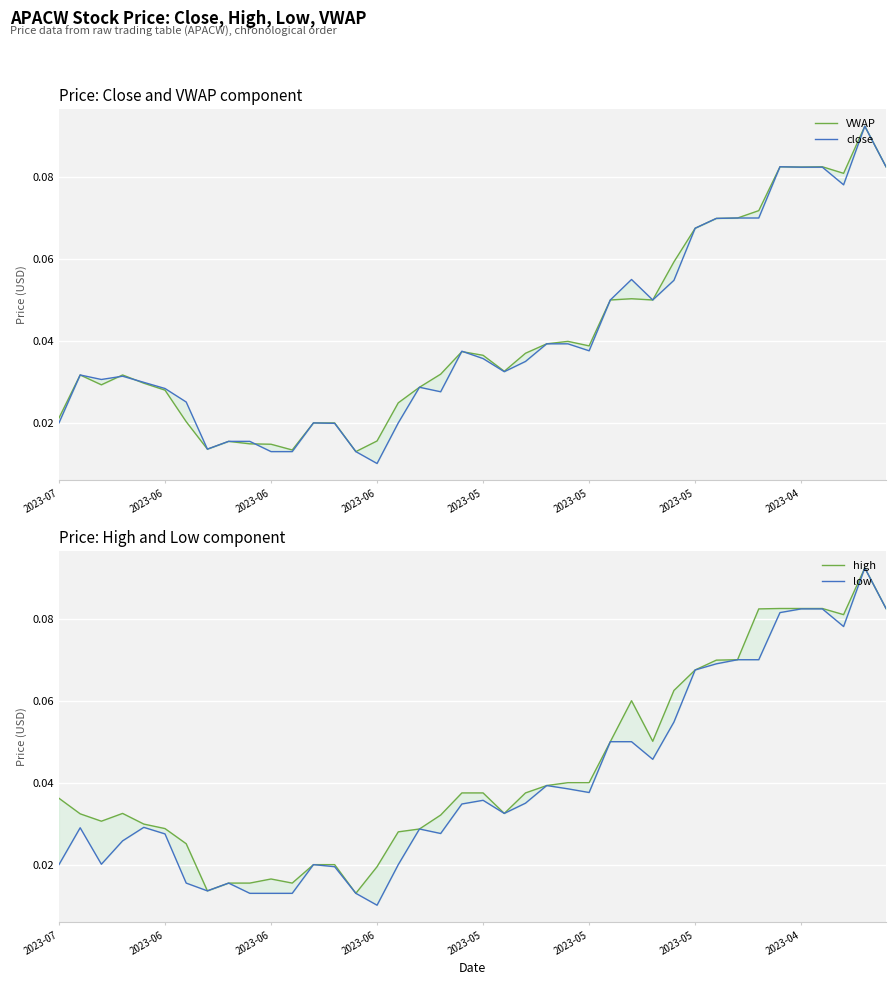

True or false: close and low intersect in this chart.

False